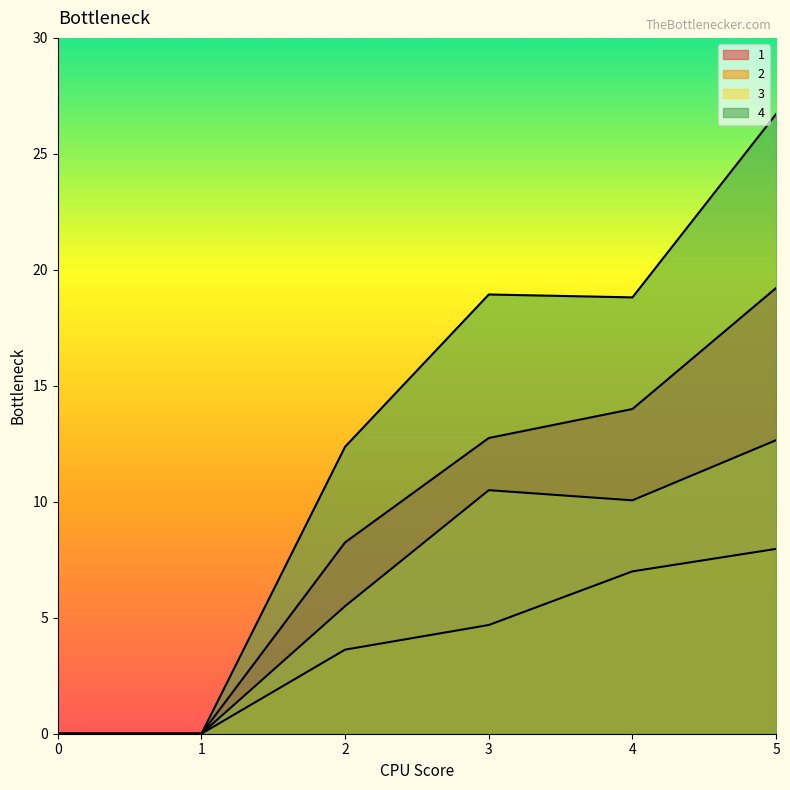

True or false: 3 and 1 intersect in this chart.

False